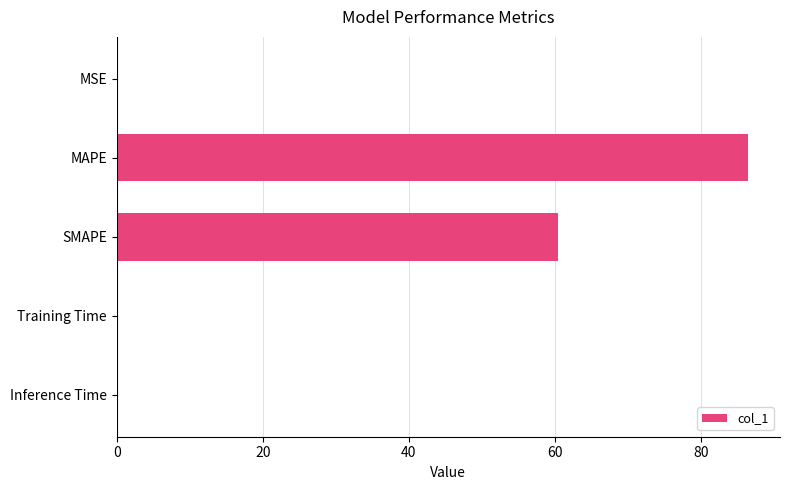

What is the sum of all values?

147.0